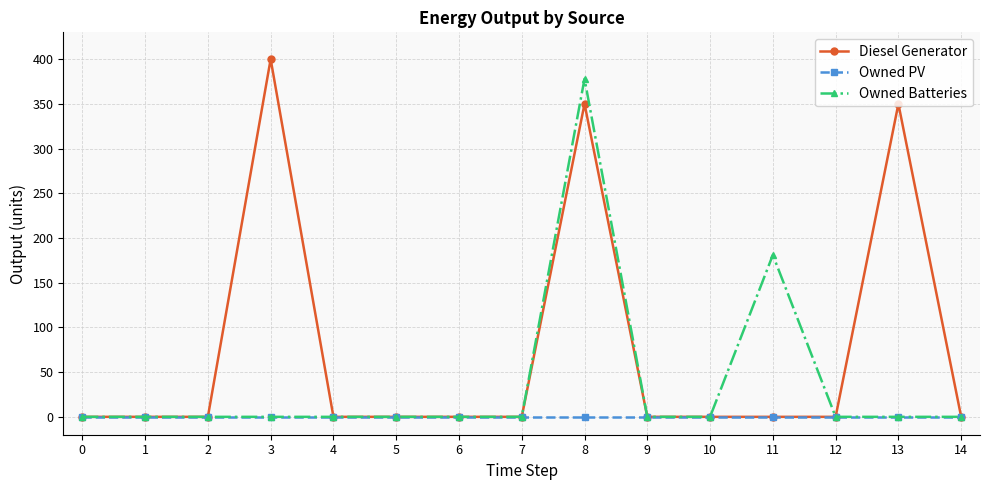

Count the number of categories in the chart.

15